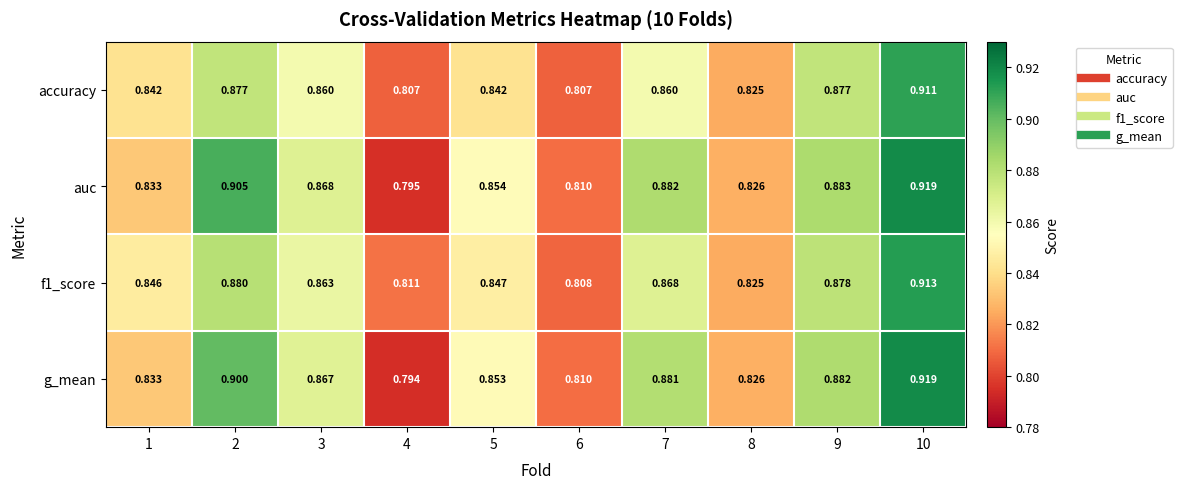

Which series has the largest total across all categories?

auc